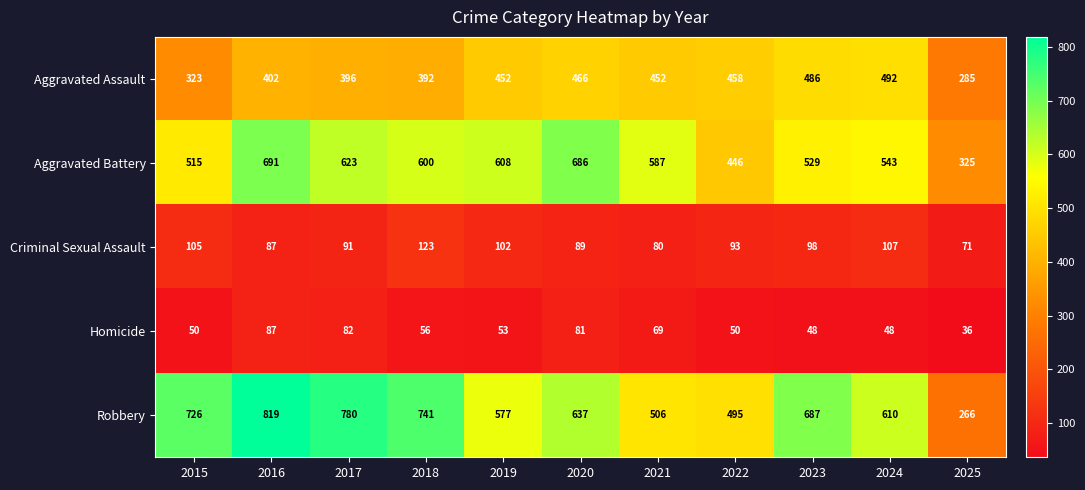

At which category is the sum across all series the highest?

2016